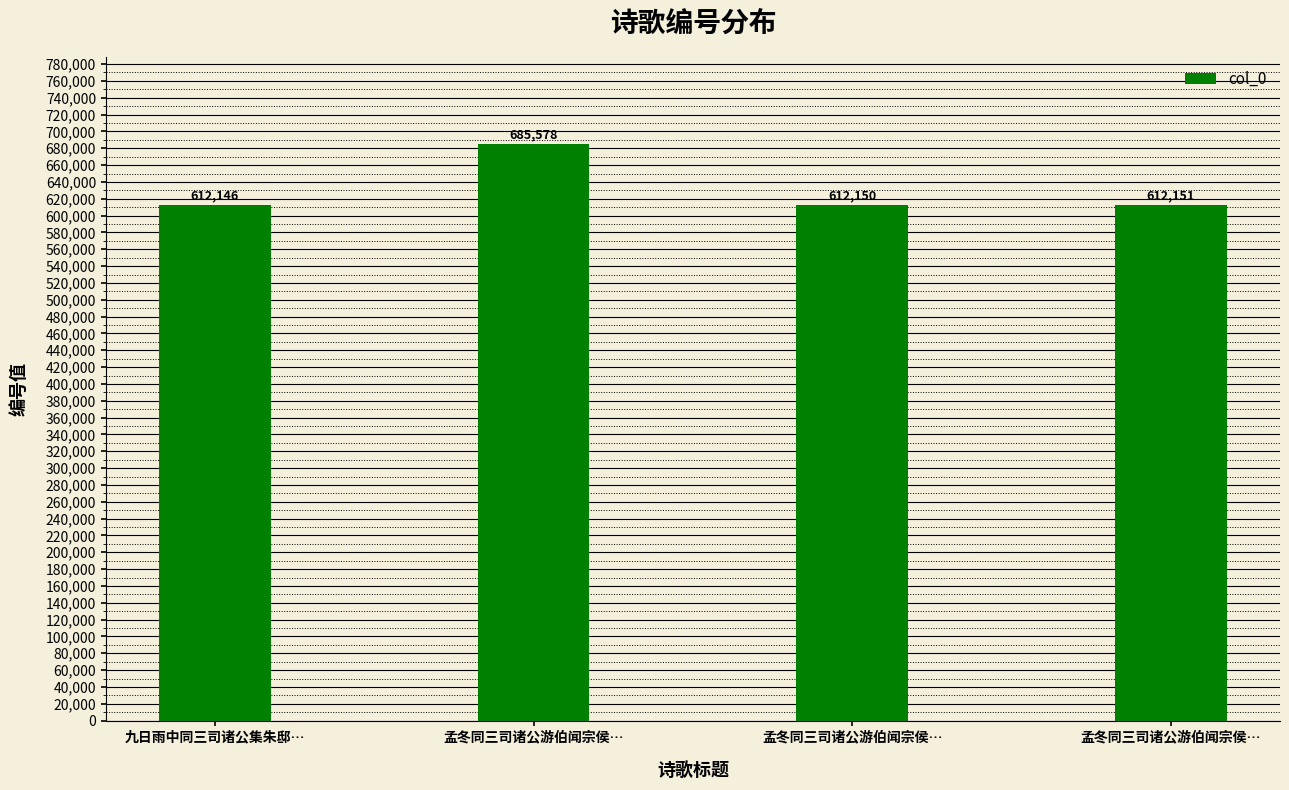

What is the difference between the maximum and minimum values?

73432